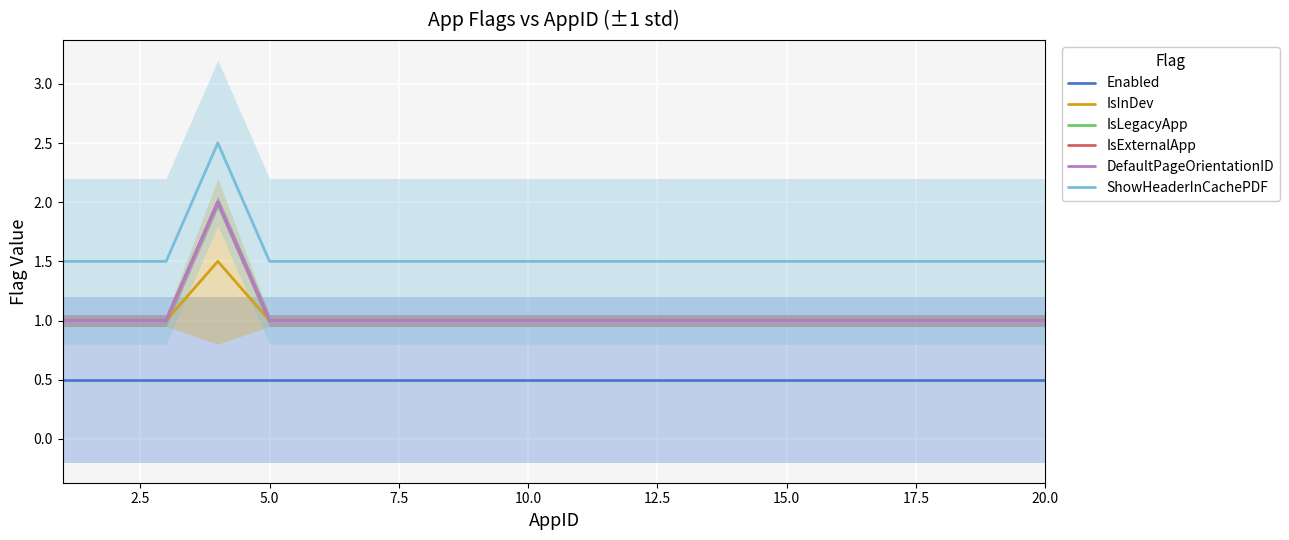

Reading right to left, extract all data points from this chart.

Enabled: 0.5	0.5	0.5	0.5	0.5	0.5	0.5	0.5	0.5	0.5	0.5	0.5	0.5	0.5	0.5	0.5	0.5	0.5	0.5
IsInDev: 1.0	1.0	1.0	1.0	1.0	1.0	1.0	1.0	1.0	1.0	1.0	1.0	1.0	1.0	1.0	1.0	1.5	1.0	1.0
IsLegacyApp: 1.0	1.0	1.0	1.0	1.0	1.0	1.0	1.0	1.0	1.0	1.0	1.0	1.0	1.0	1.0	1.0	2.0	1.0	1.0
IsExternalApp: 1.0	1.0	1.0	1.0	1.0	1.0	1.0	1.0	1.0	1.0	1.0	1.0	1.0	1.0	1.0	1.0	2.0	1.0	1.0
DefaultPageOrientationID: 1.0	1.0	1.0	1.0	1.0	1.0	1.0	1.0	1.0	1.0	1.0	1.0	1.0	1.0	1.0	1.0	2.0	1.0	1.0
ShowHeaderInCachePDF: 1.5	1.5	1.5	1.5	1.5	1.5	1.5	1.5	1.5	1.5	1.5	1.5	1.5	1.5	1.5	1.5	2.5	1.5	1.5